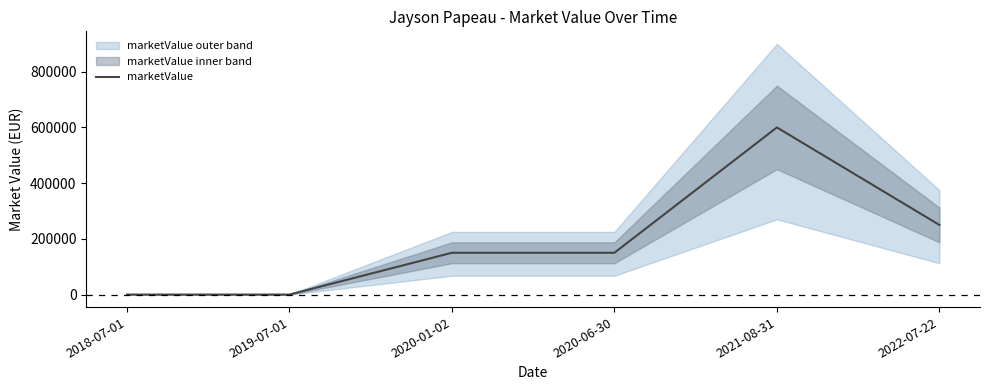

Which category has the lowest value across all series?

2018-07-01